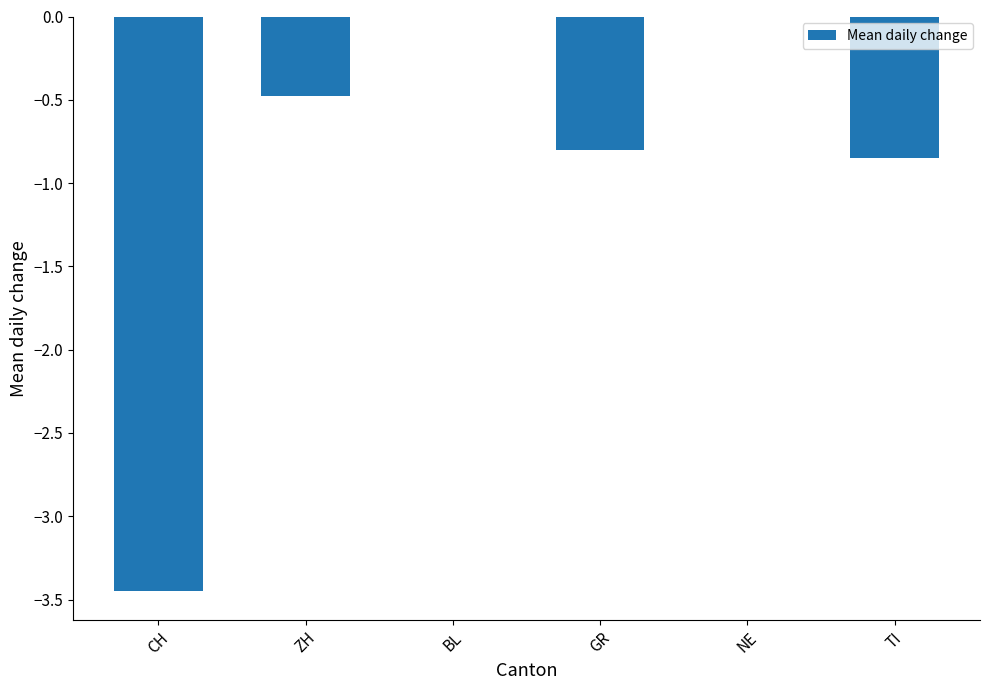

What is the sum of the values at TI and GR?

-1.6